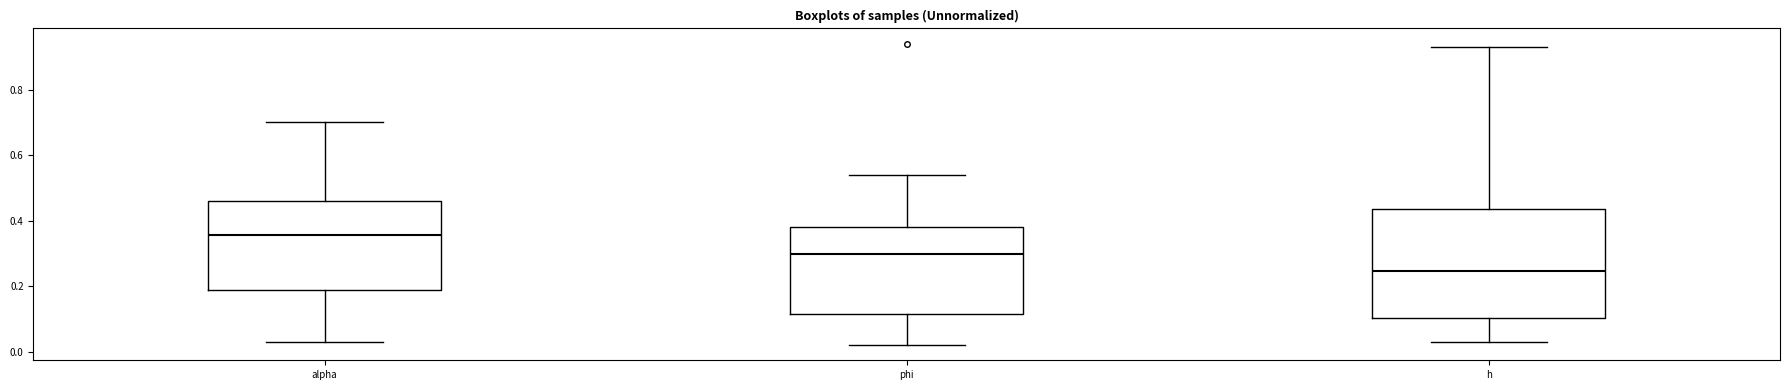

Which box's median line is the lowest?

h